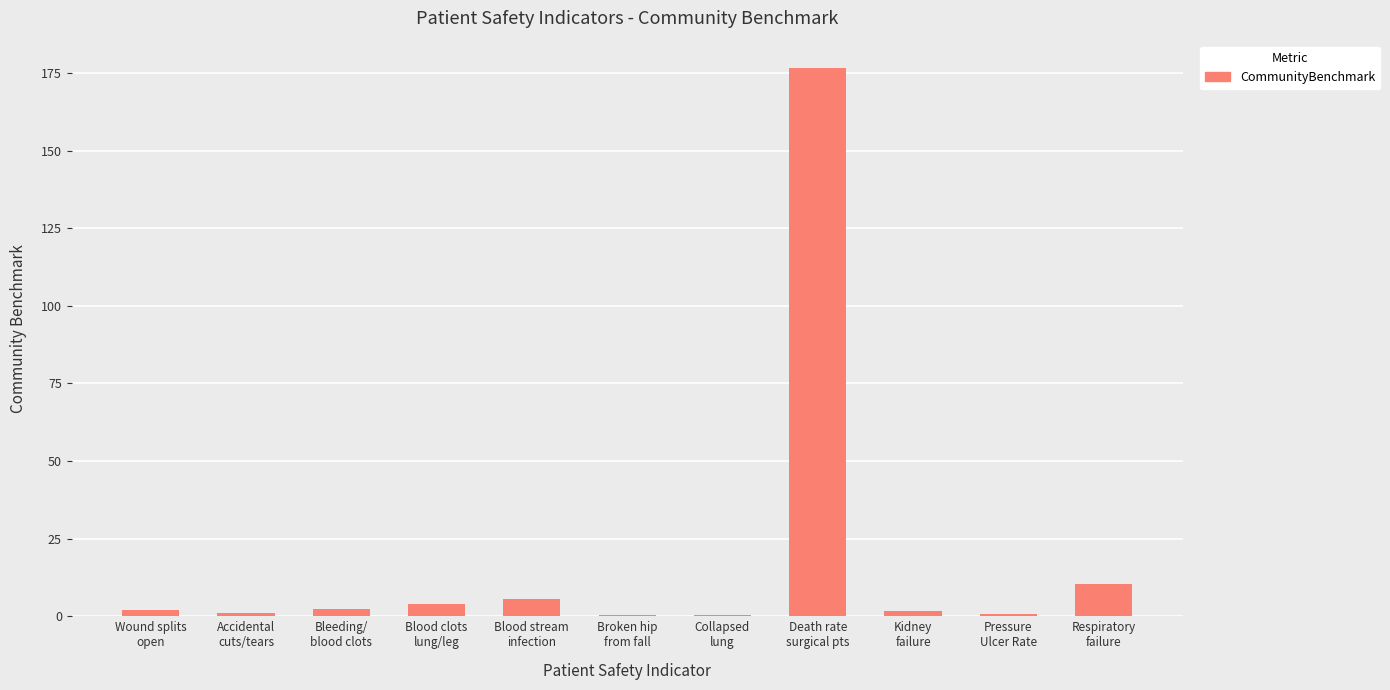

What is the approximate value at Accidental
cuts/tears?

0.9